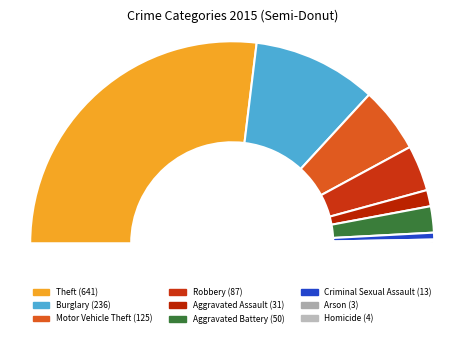

Approximately how many times larger is the value at Criminal Sexual Assault compared to Burglary?

0.1